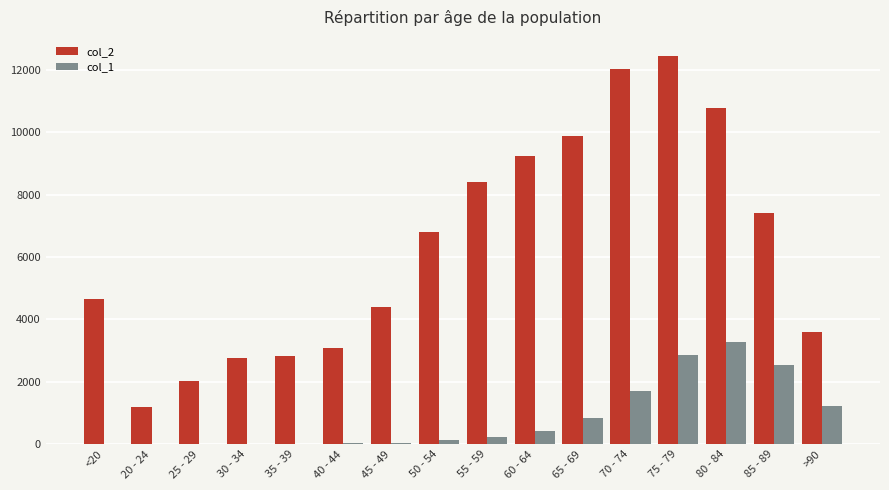

At which category is the sum across all series the highest?

75 - 79